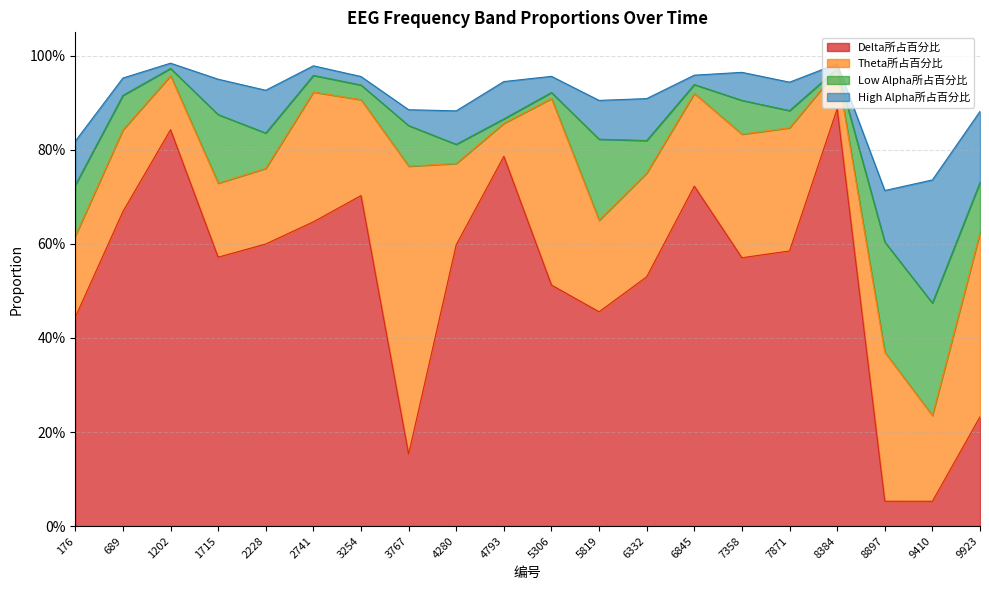

List the series in order of their peak value, lowest first.

Low Alpha所占百分比, High Alpha所占百分比, Theta所占百分比, Delta所占百分比